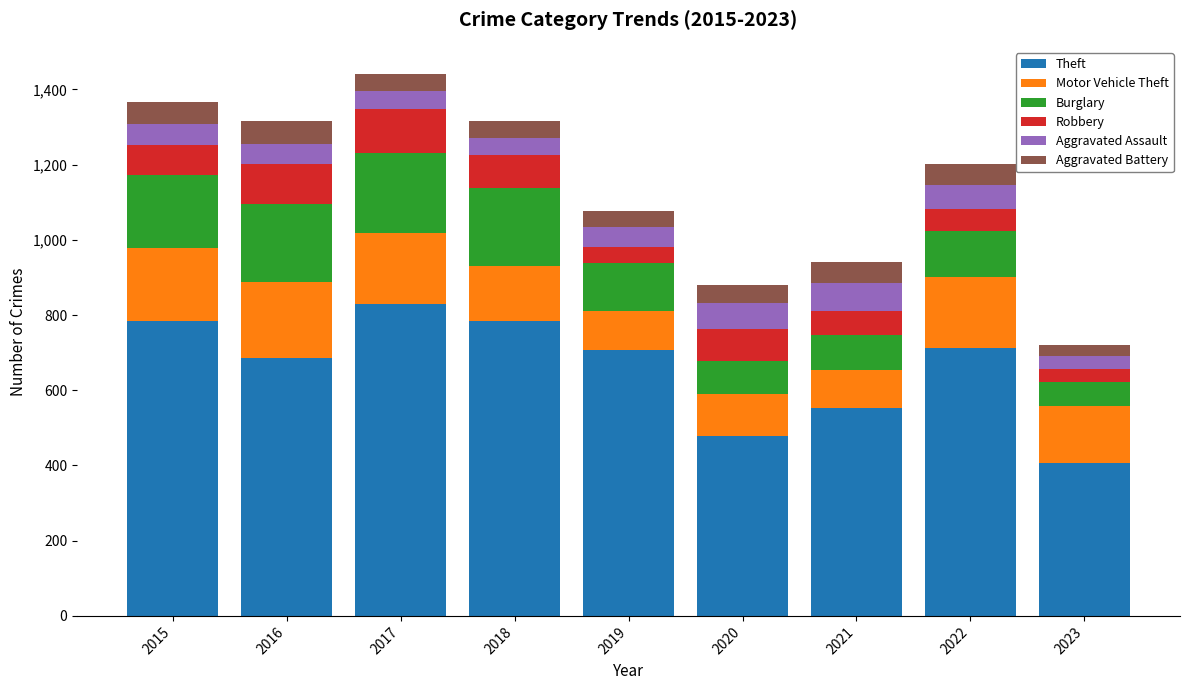

At which label does Theft reach its peak?

2017